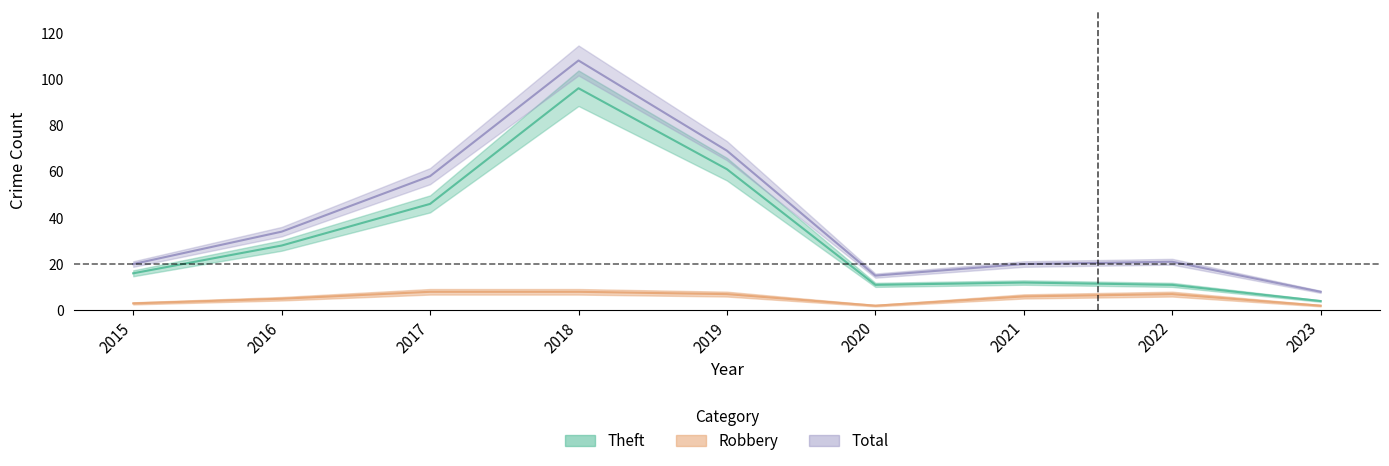

What is the sum of the Total values at 2017 and 2021?

78